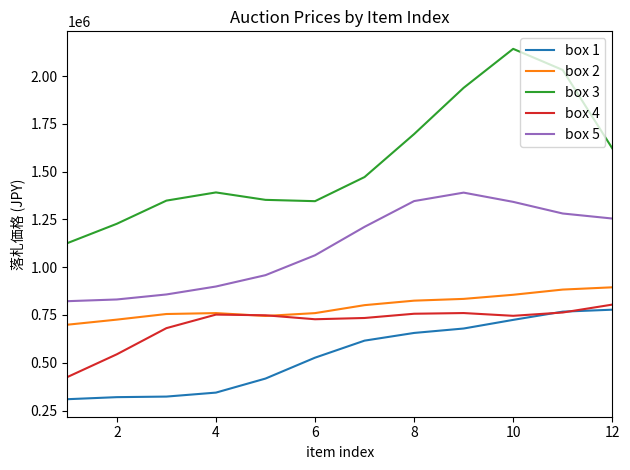

What is the maximum value for box 5?

1390244.0